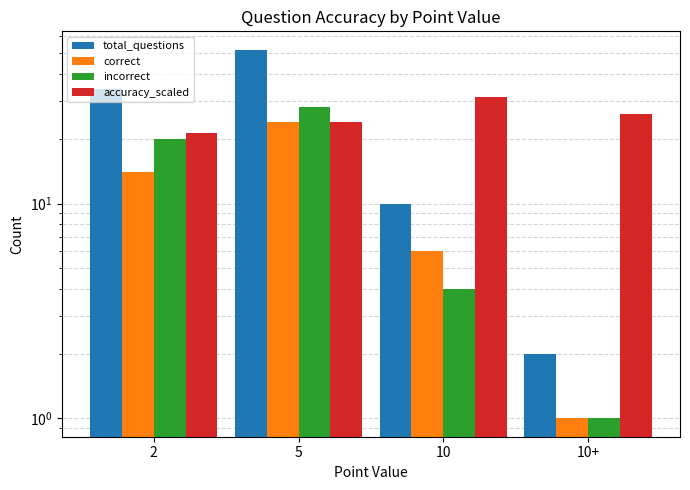

How many values in the accuracy_scaled series are below 26?

2